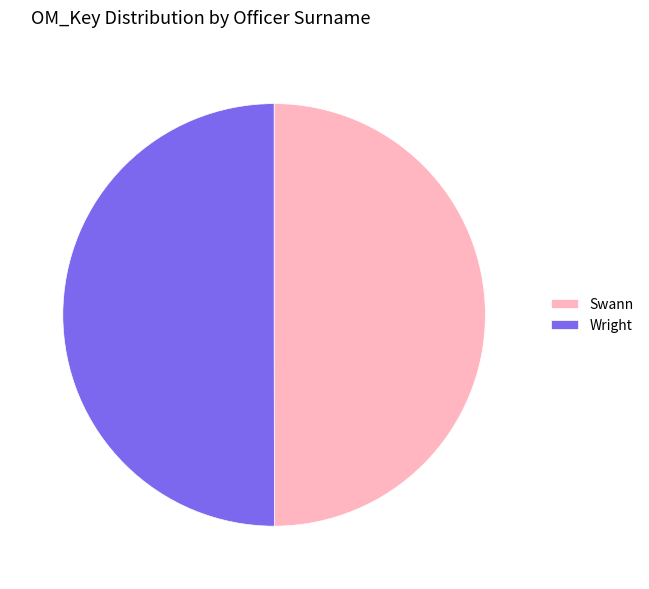

The Wright slice represents 50% of the pie. True or false?

True